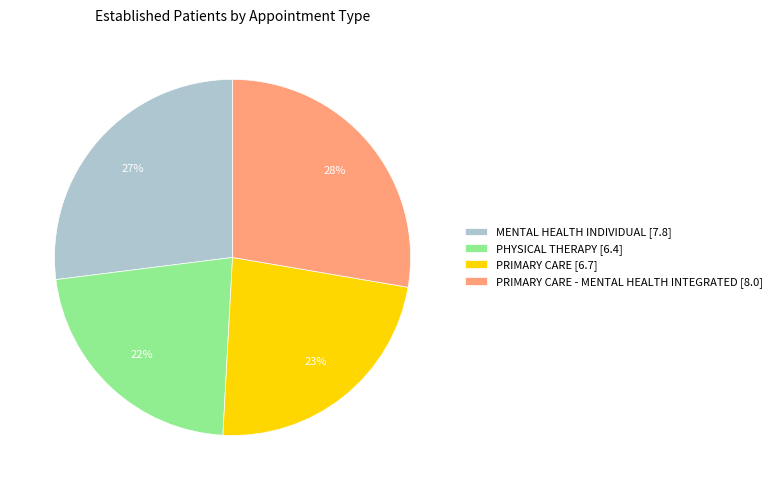

To the nearest percent, what percentage of the pie is MENTAL HEALTH INDIVIDUAL [7.8]?

27%